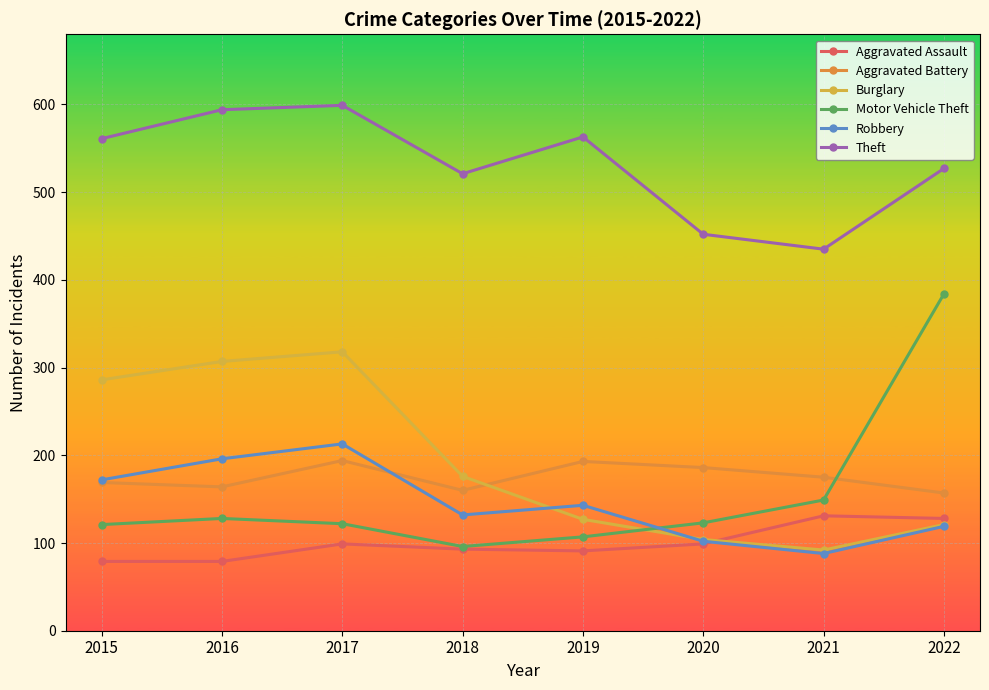

Does the chart have visible grid lines?

Yes